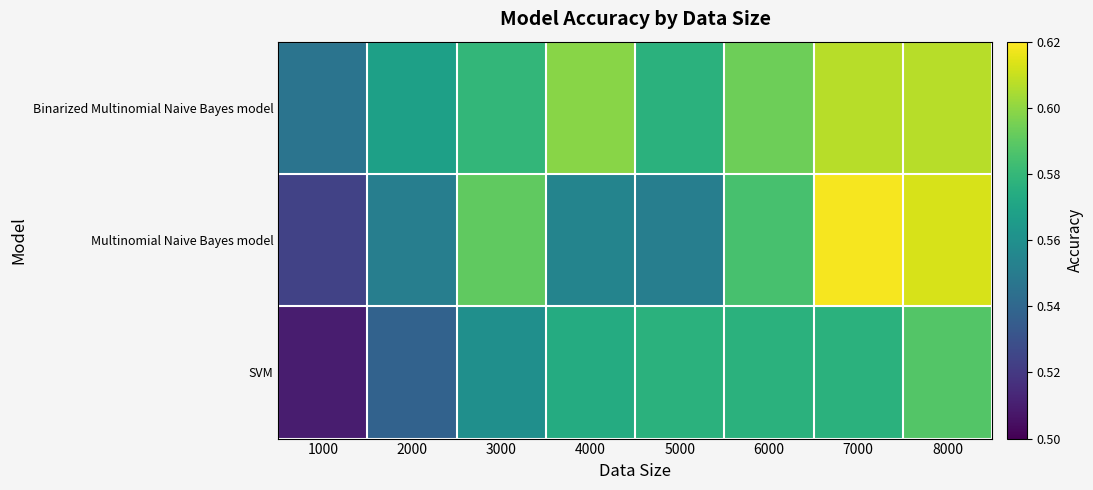

List the series in order of their overall mean, lowest first.

SVM, Multinomial Naive Bayes model, Binarized Multinomial Naive Bayes model